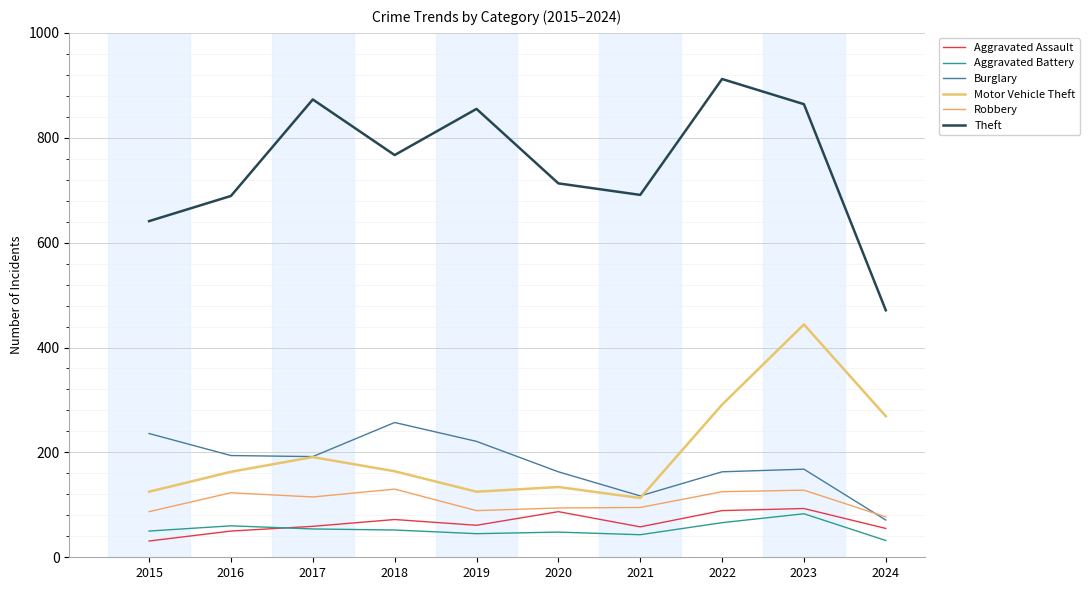

List the series in order of their peak value, lowest first.

Aggravated Battery, Aggravated Assault, Robbery, Burglary, Motor Vehicle Theft, Theft